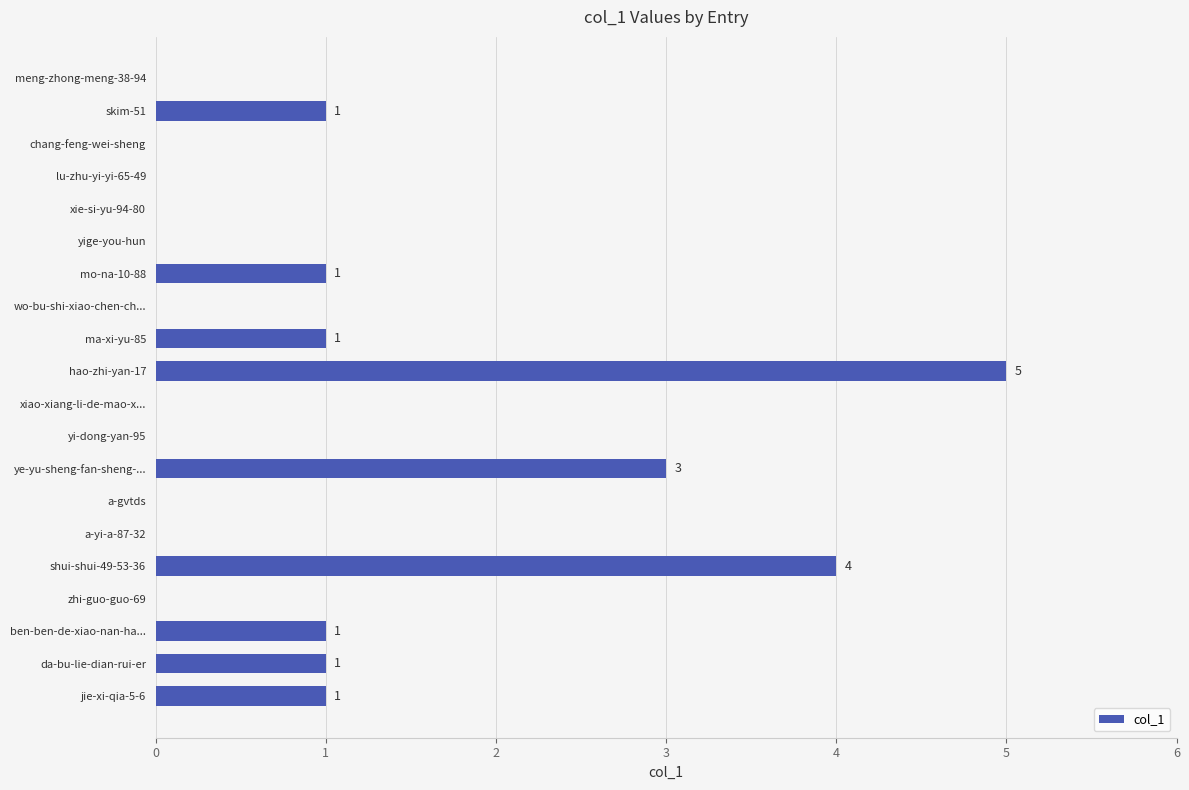

What is the sum of all values?

18